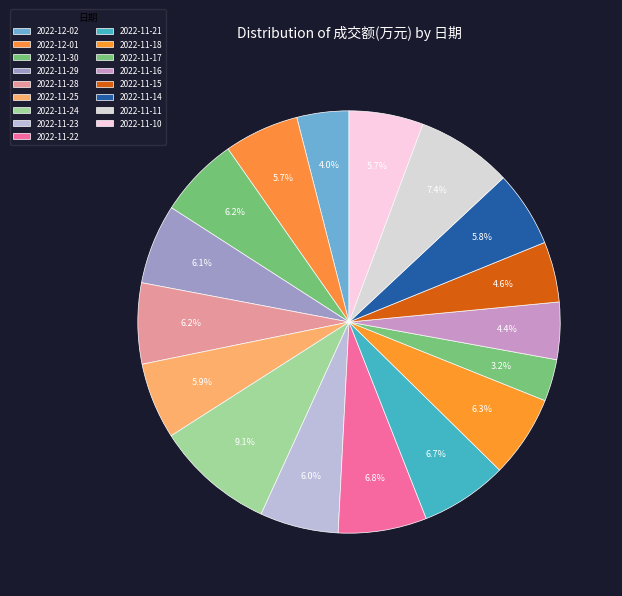

True or false: 2022-12-01 accounts for 6% of the total.

True